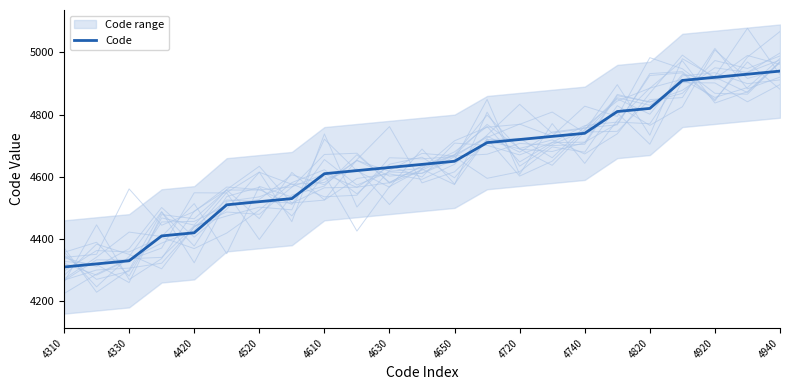

Is it true that Code equals 4610 at 4610?

True